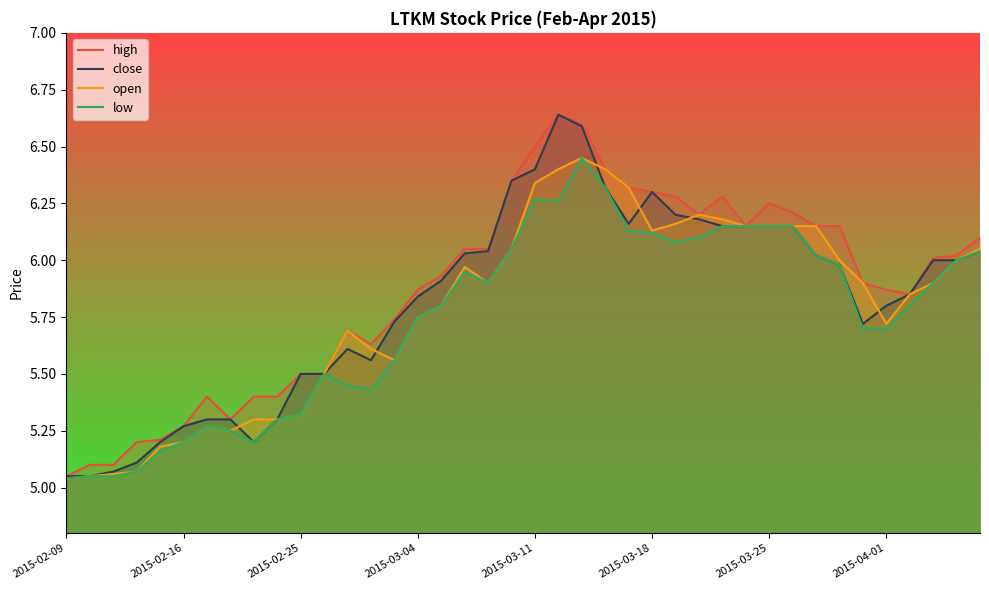

True or false: close and open intersect in this chart.

True